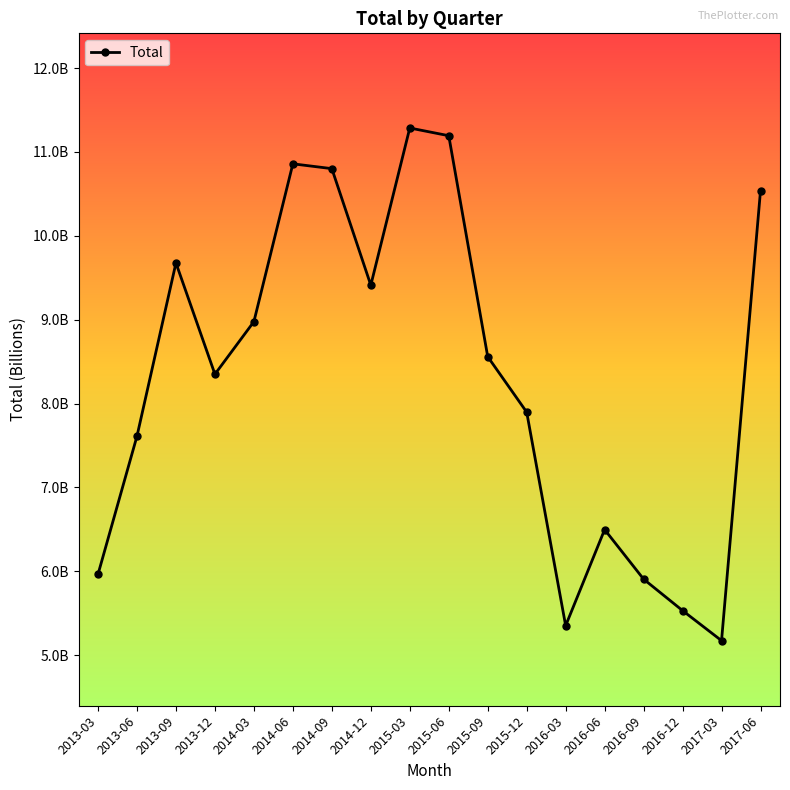

Is this an area chart (filled region under the line)?

No